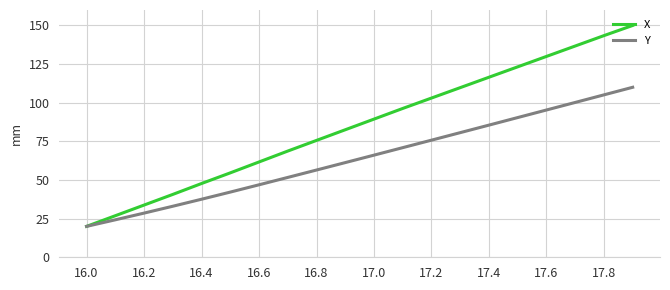

At how many categories does at least one series exceed 113?

6